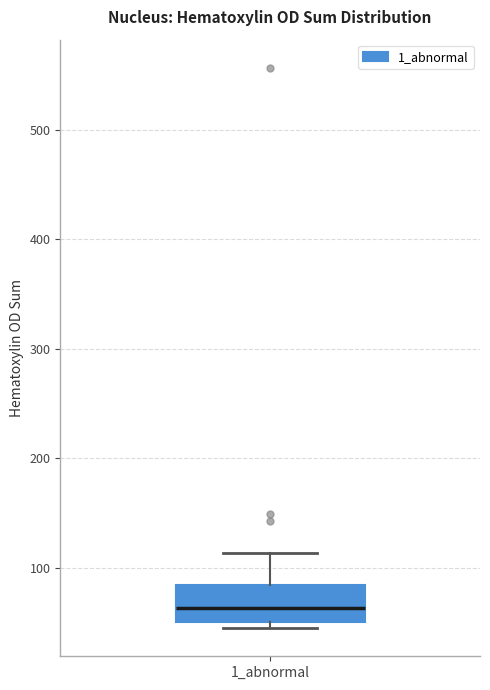

Where does the upper whisker of the box for 1_abnormal end on the y-axis? The values are not printed on the chart, so give them approximately, as read against the axis.

110